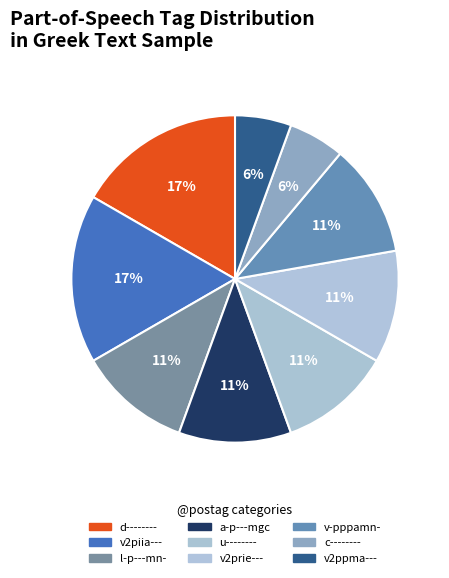

The v-pppamn- slice represents 1% of the pie. True or false?

False